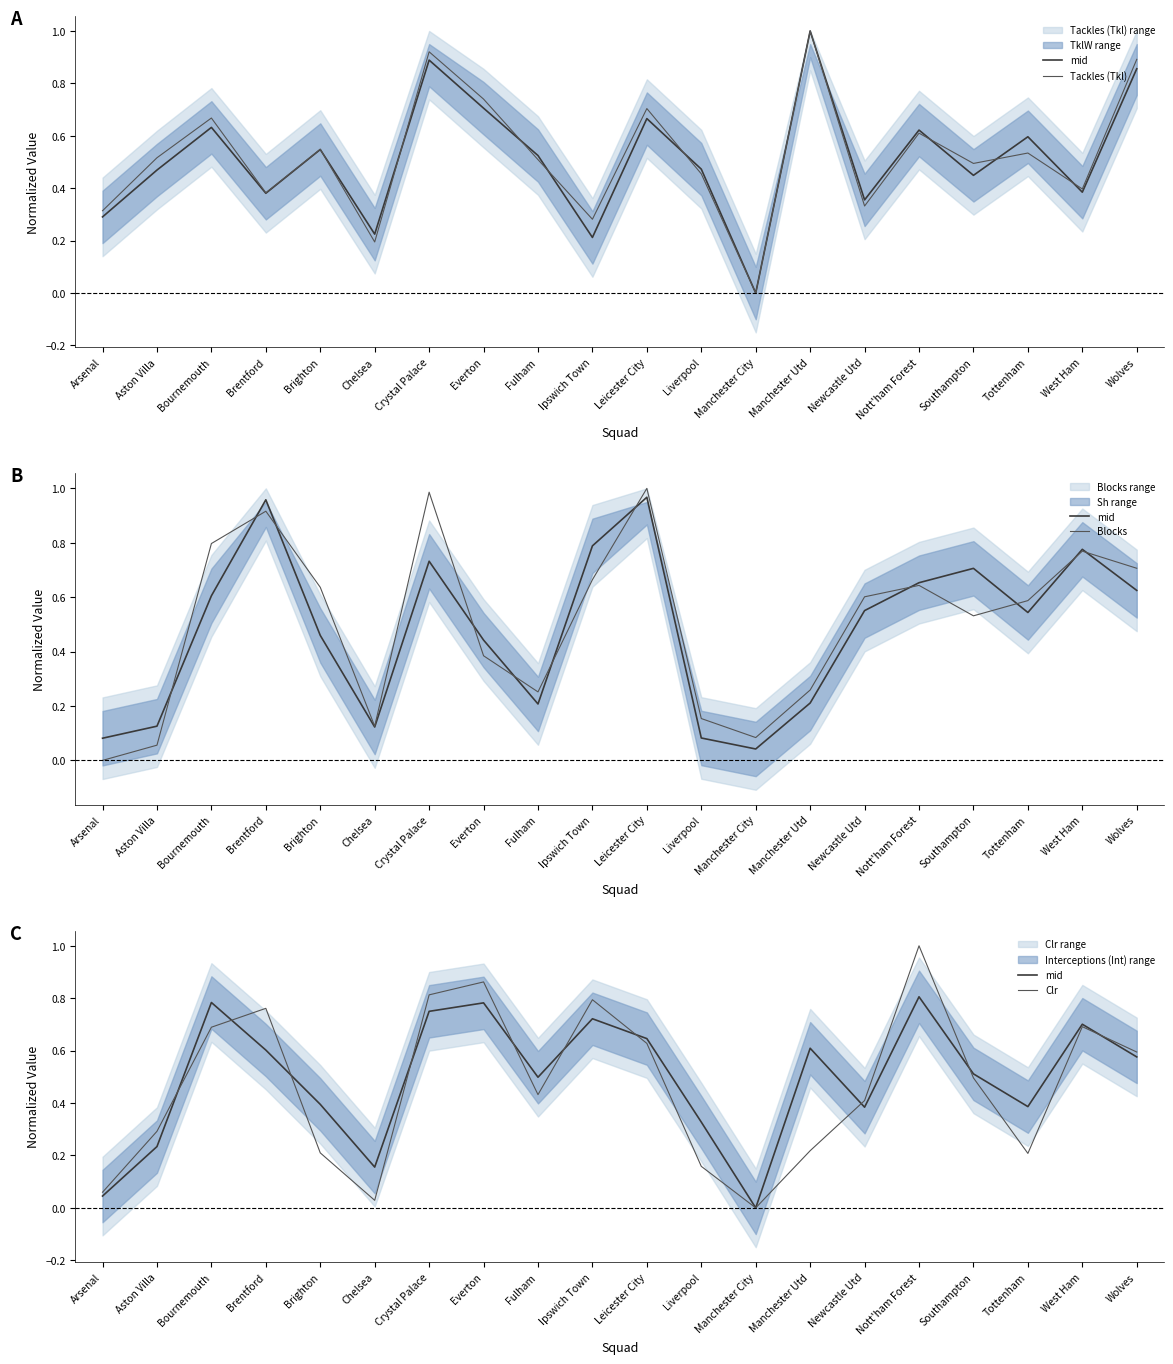

List the series in order of their peak value, highest first.

Clr, Tackles (Tkl), Blocks, mid